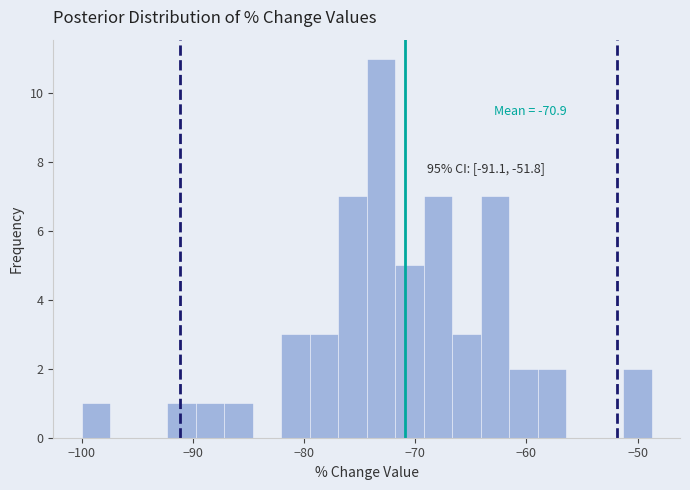

Around what value on the x-axis is the tallest bar? Give the approximate position of its centre, as read against the axis.

-73